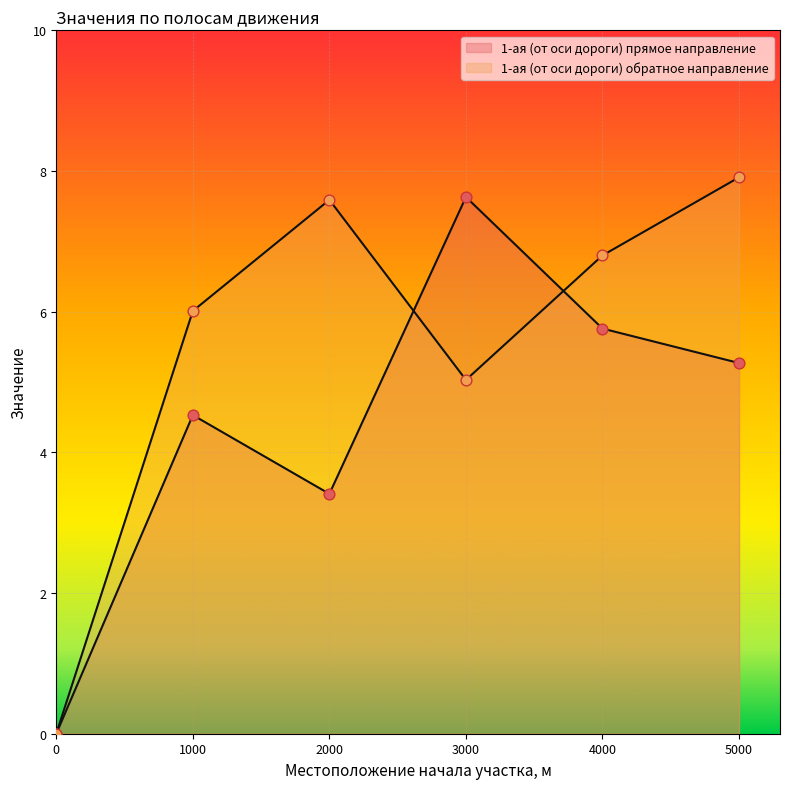

Is the value of 1-ая (от оси дороги) прямое направление at 3000.0 greater than the value of 1-ая (от оси дороги) обратное направление at 4000.0?

Yes